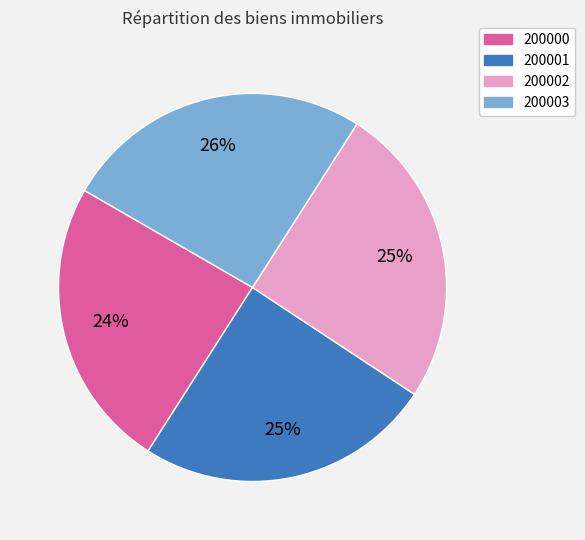

To the nearest percent, what percentage of the pie is 200003?

26%